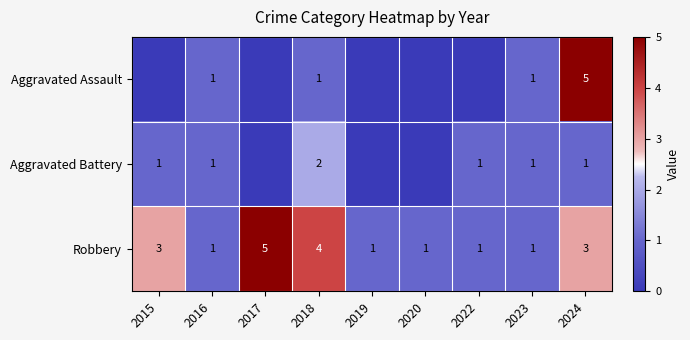

Is it true that Robbery equals 5 at 2015?

False